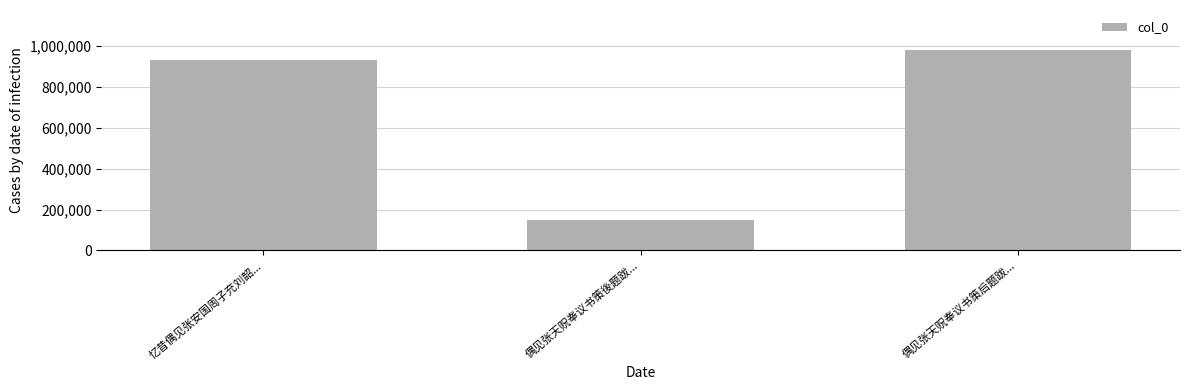

What value does the data have at 偶见张天贶奉议书策後题跋...?

149356